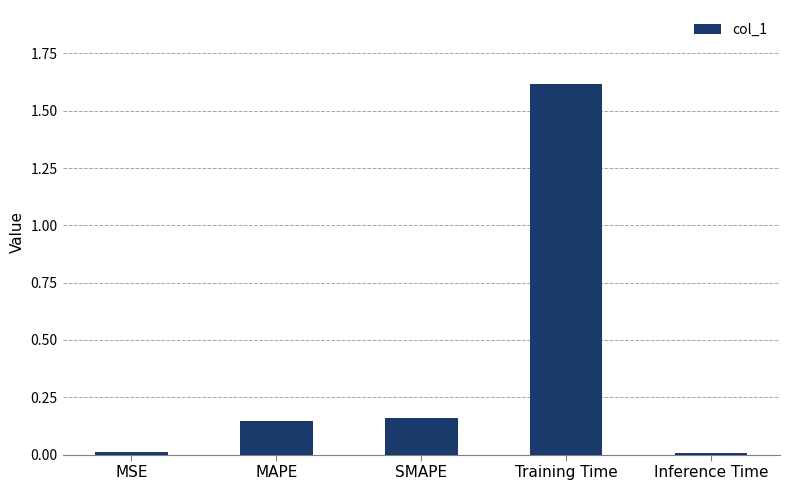

What is the label of the 4th bar from the right?

MAPE